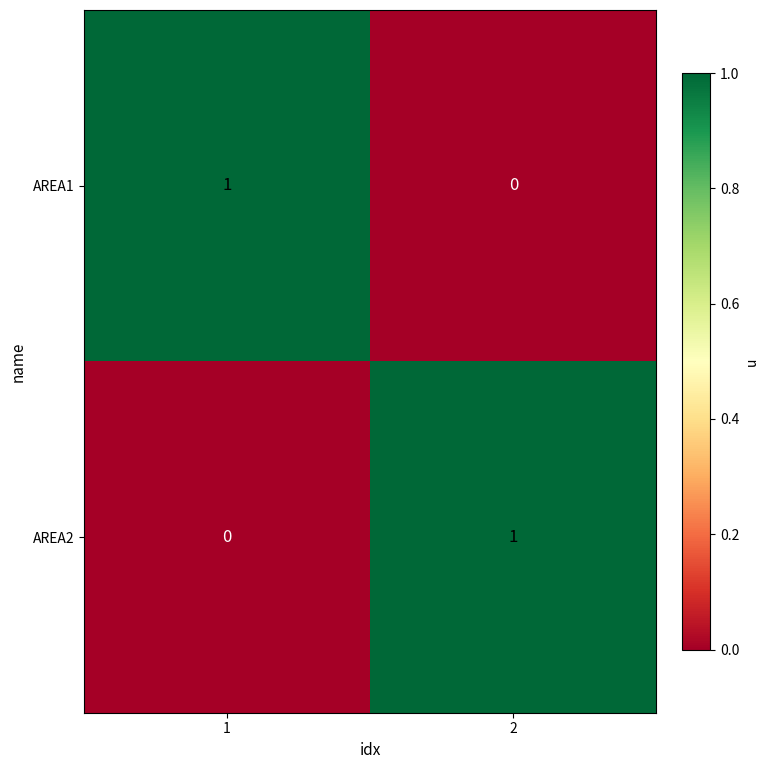

What is the total value across all series at 1?

1